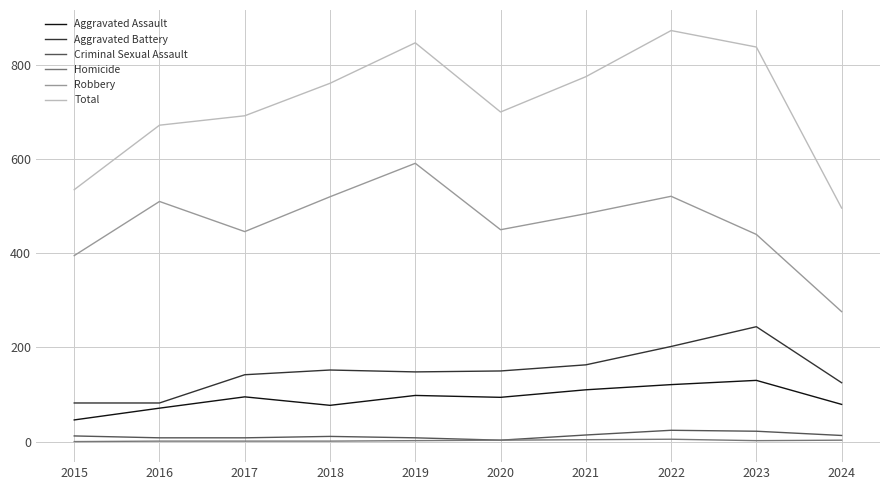

Does the chart have visible grid lines?

Yes